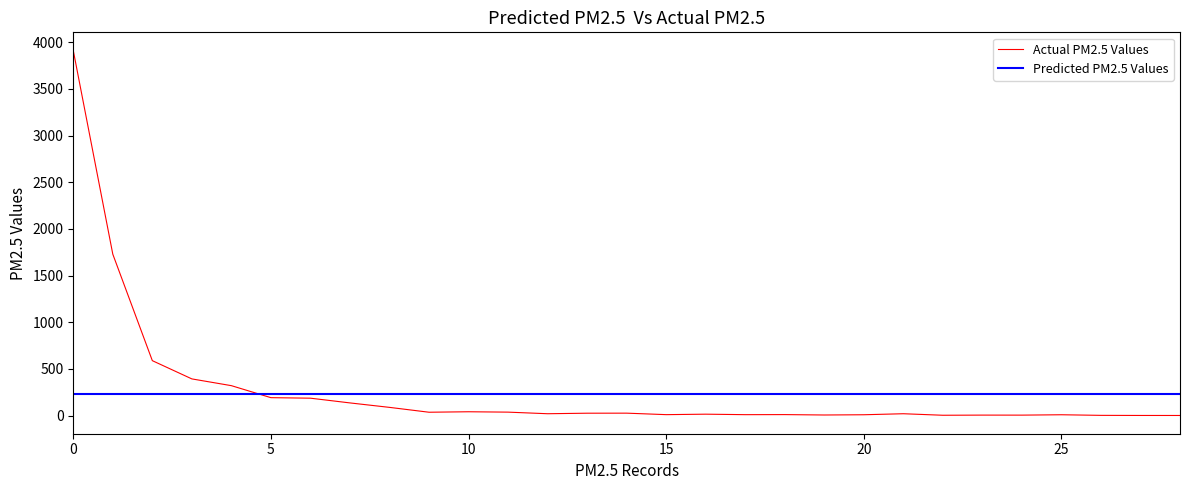

List the series in order of their overall mean, lowest first.

Predicted PM2.5 Values, Actual PM2.5 Values